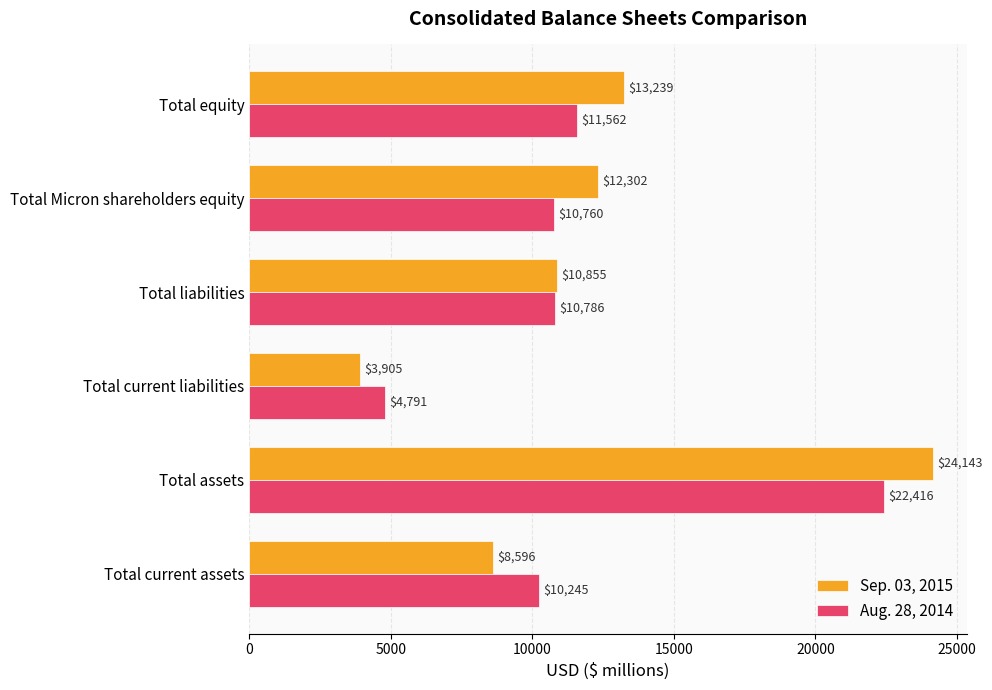

What is the difference between the maximum and minimum values in the Sep. 03, 2015 series?

20238